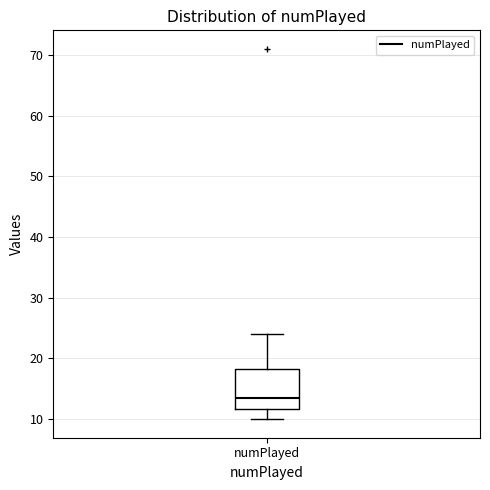

Read this box plot against the y-axis: the position of the median line, the range covered by the box, and the ends of both whiskers. The values are not printed on the chart, so give them approximately, as read against the axis.

median 14, box 12 to 18, whiskers 10 to 24